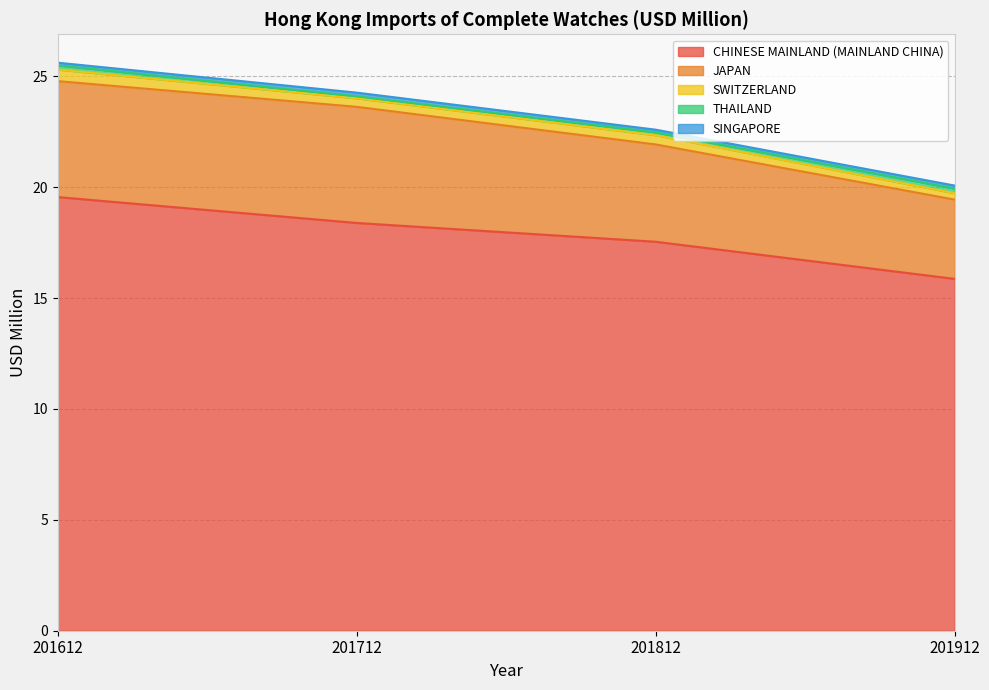

What is the value of the SINGAPORE point at the 3rd from the left?

0.1